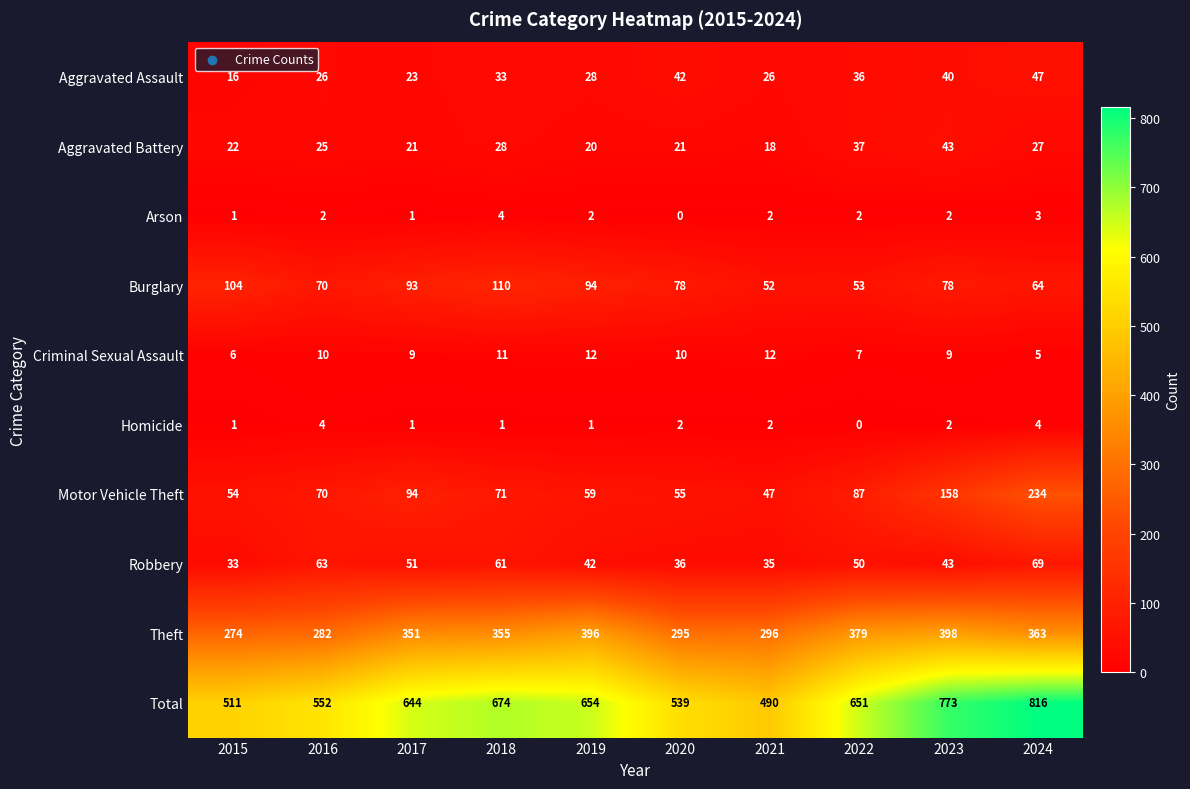

At how many categories does at least one series exceed 444?

10